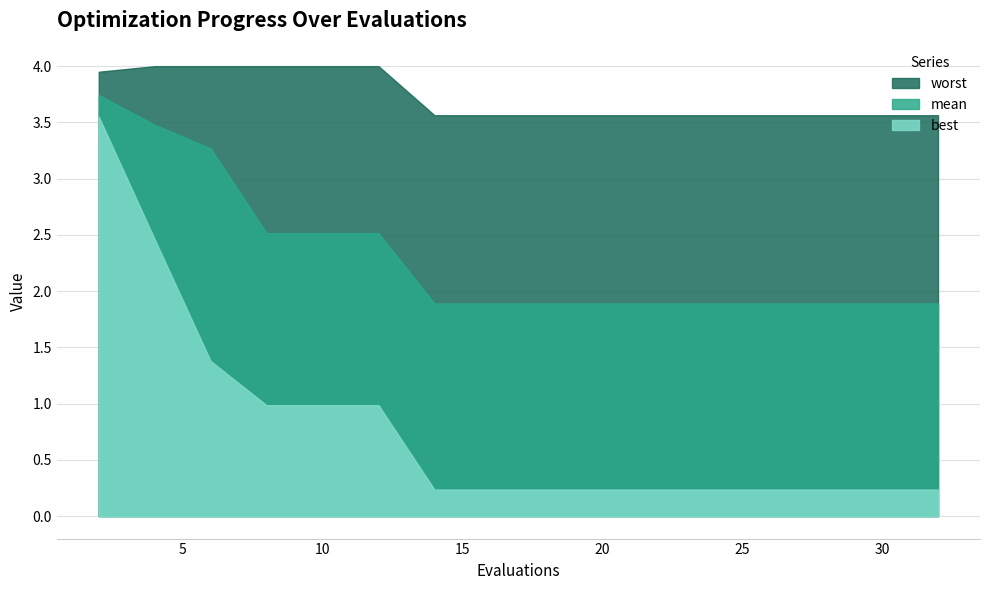

Which category has the highest value in the worst series?

4